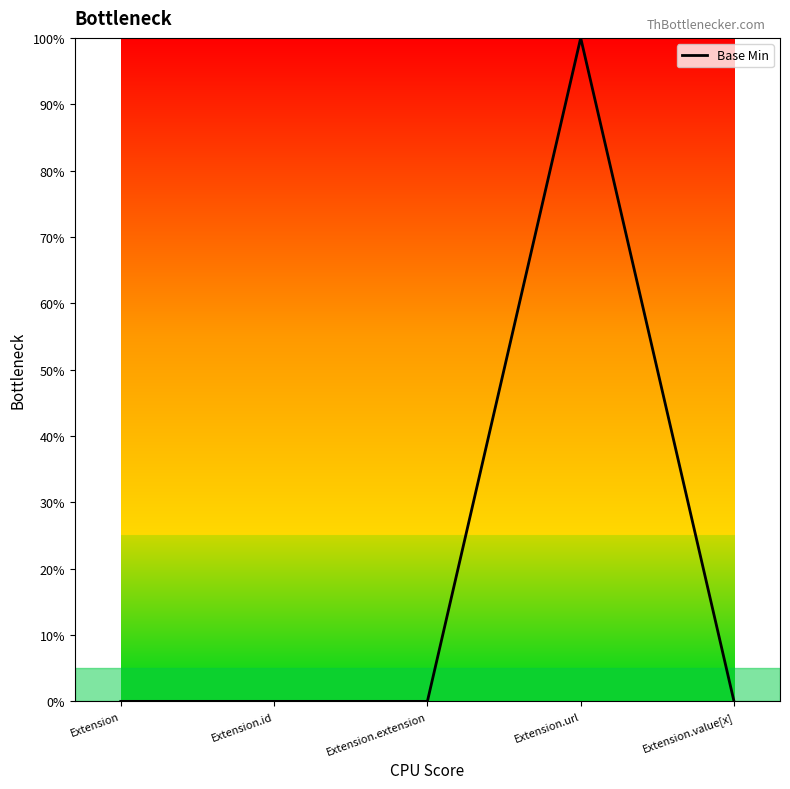

Does the chart display data point markers on the line(s)?

No